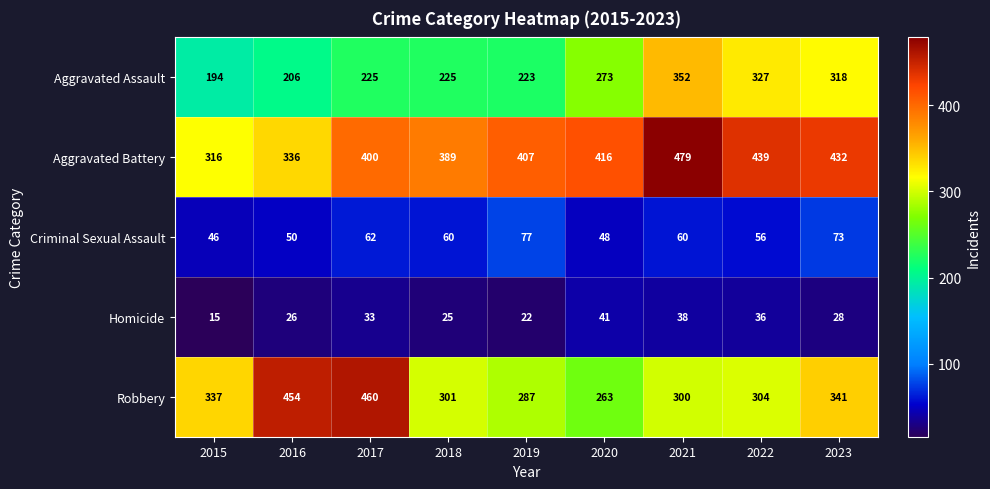

What is the spread (max minus min) of values at 2020?

375